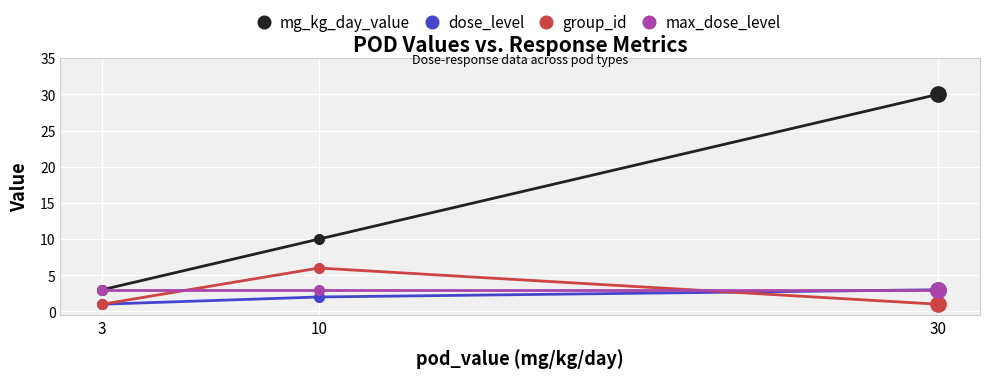

True or false: group_id has a value of 1 at 30.

True